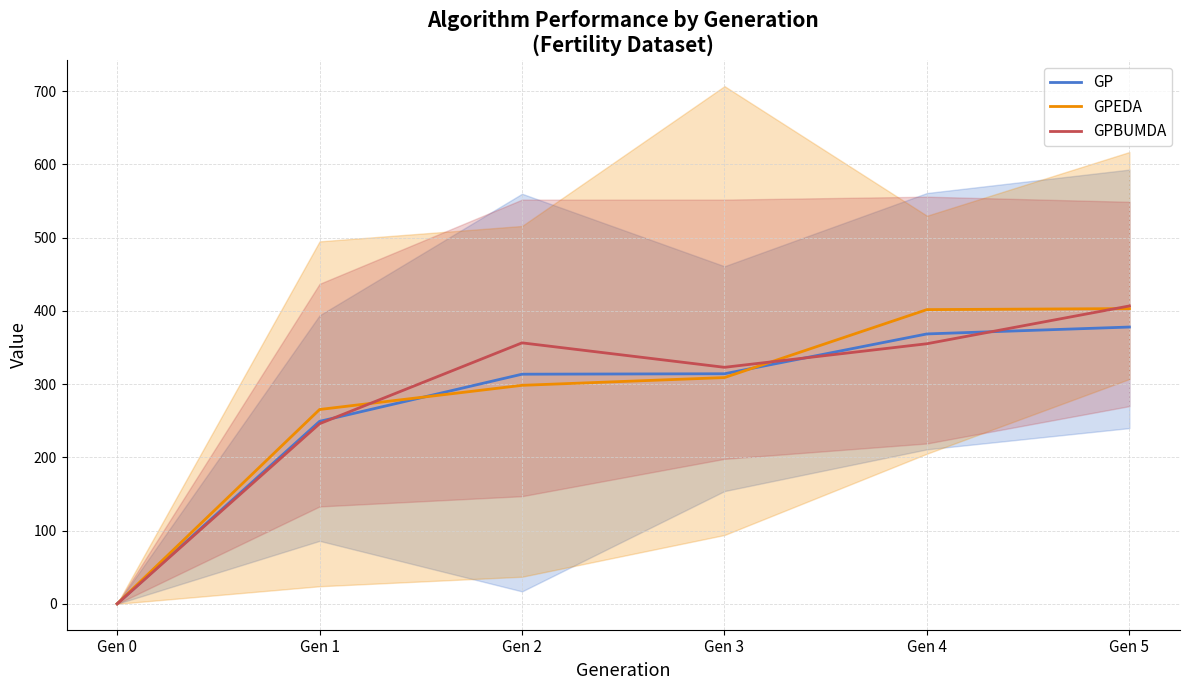

How many data points in GPEDA are above 309?

2